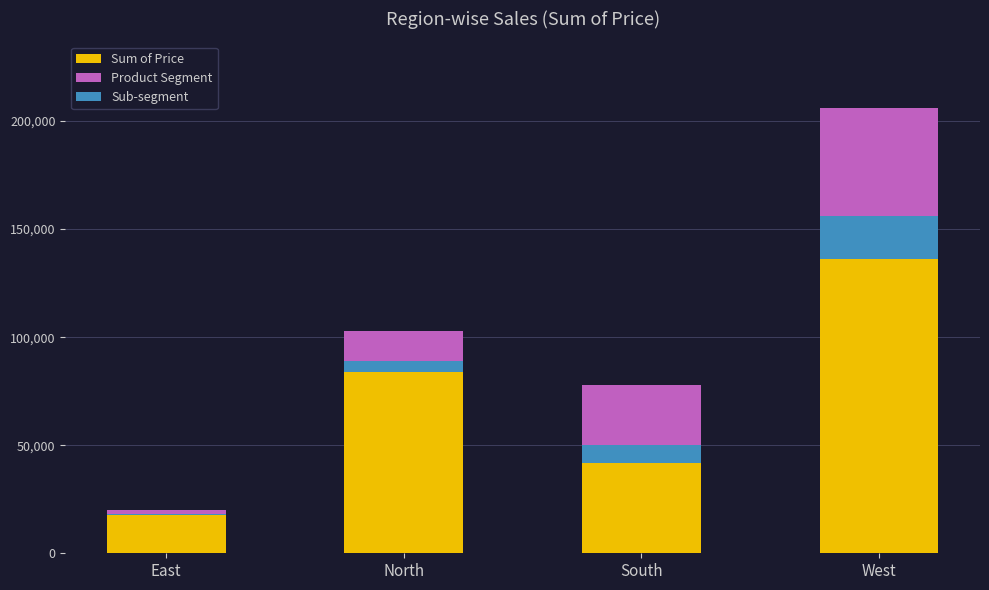

What are all the series names shown in the legend?

Sum of Price, Product Segment, Sub-segment